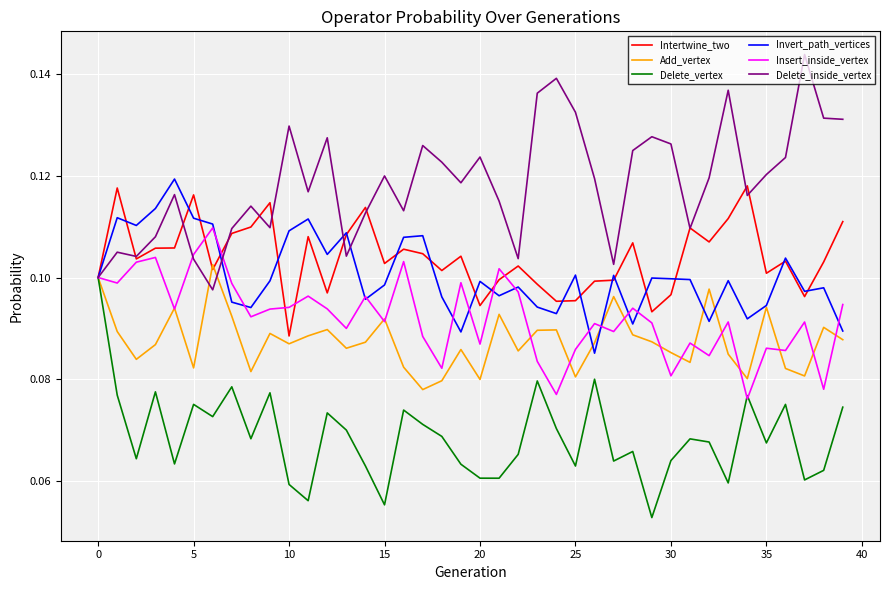

Which series has the largest total across all categories?

Delete_inside_vertex